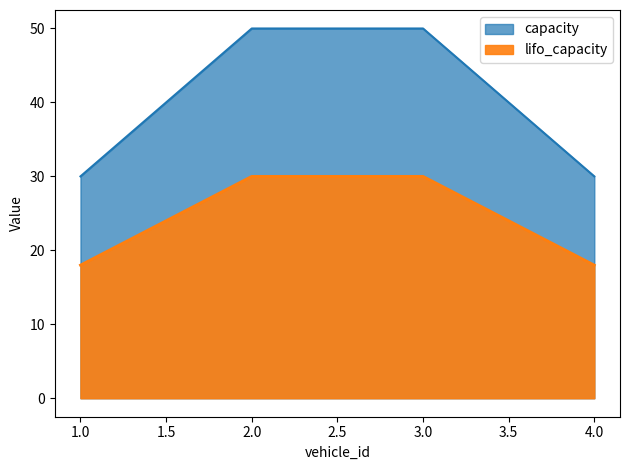

True or false: lifo_capacity has more than 2 points higher than both neighbors.

False